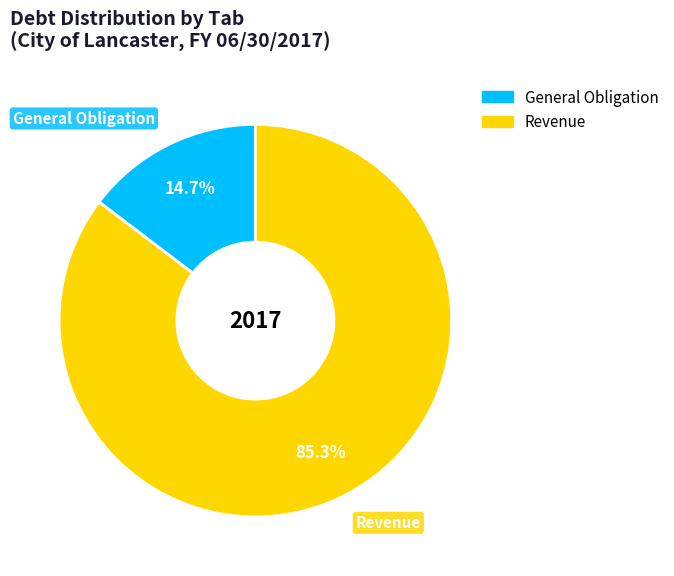

Combined, what portion of the pie is Revenue and General Obligation?

100.0%